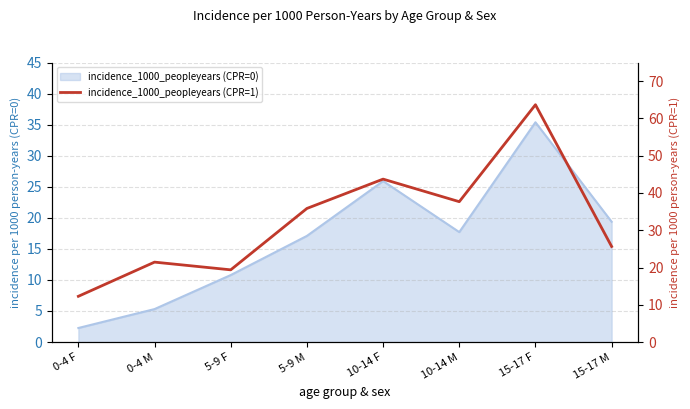

Which label corresponds to the smallest value in the chart?

0-4 F